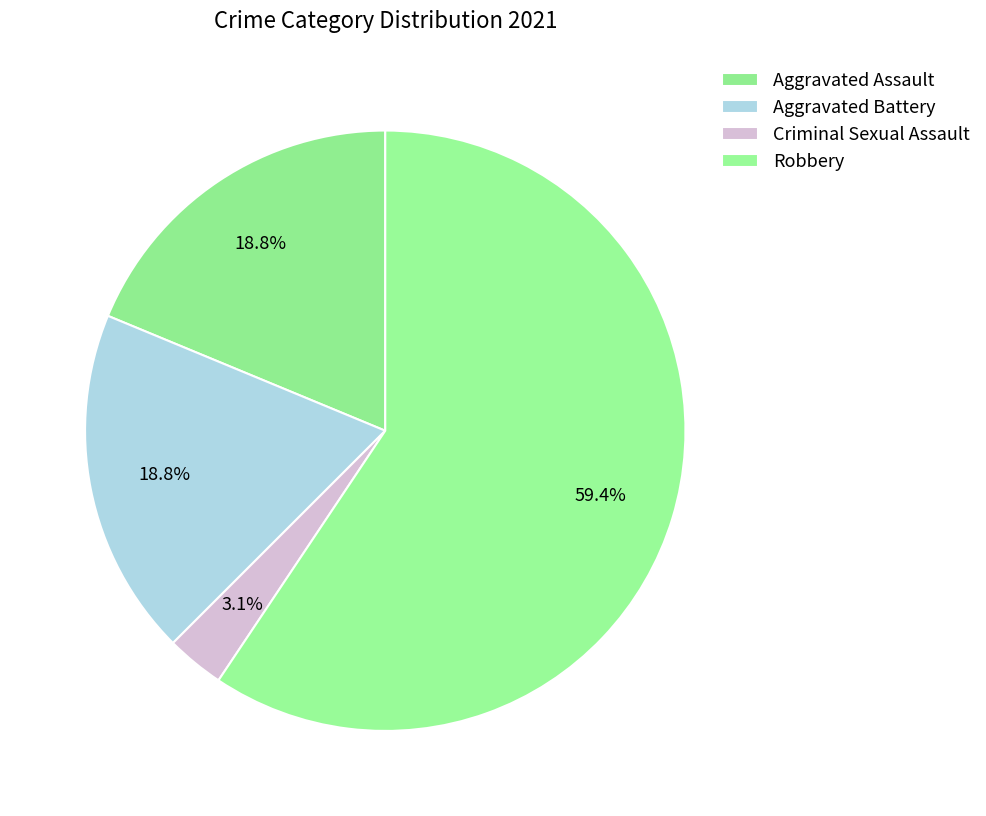

To the nearest percent, what is the difference between the Criminal Sexual Assault and Robbery slice percentages?

56%